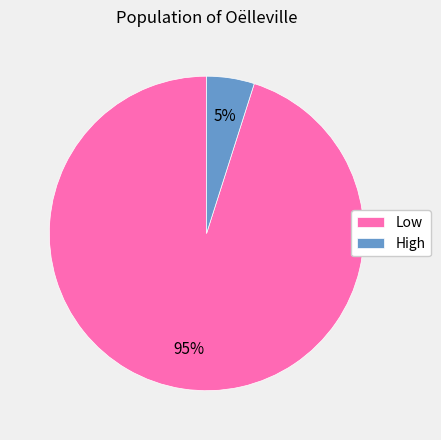

To the nearest percent, what percentage of the pie is High?

5%